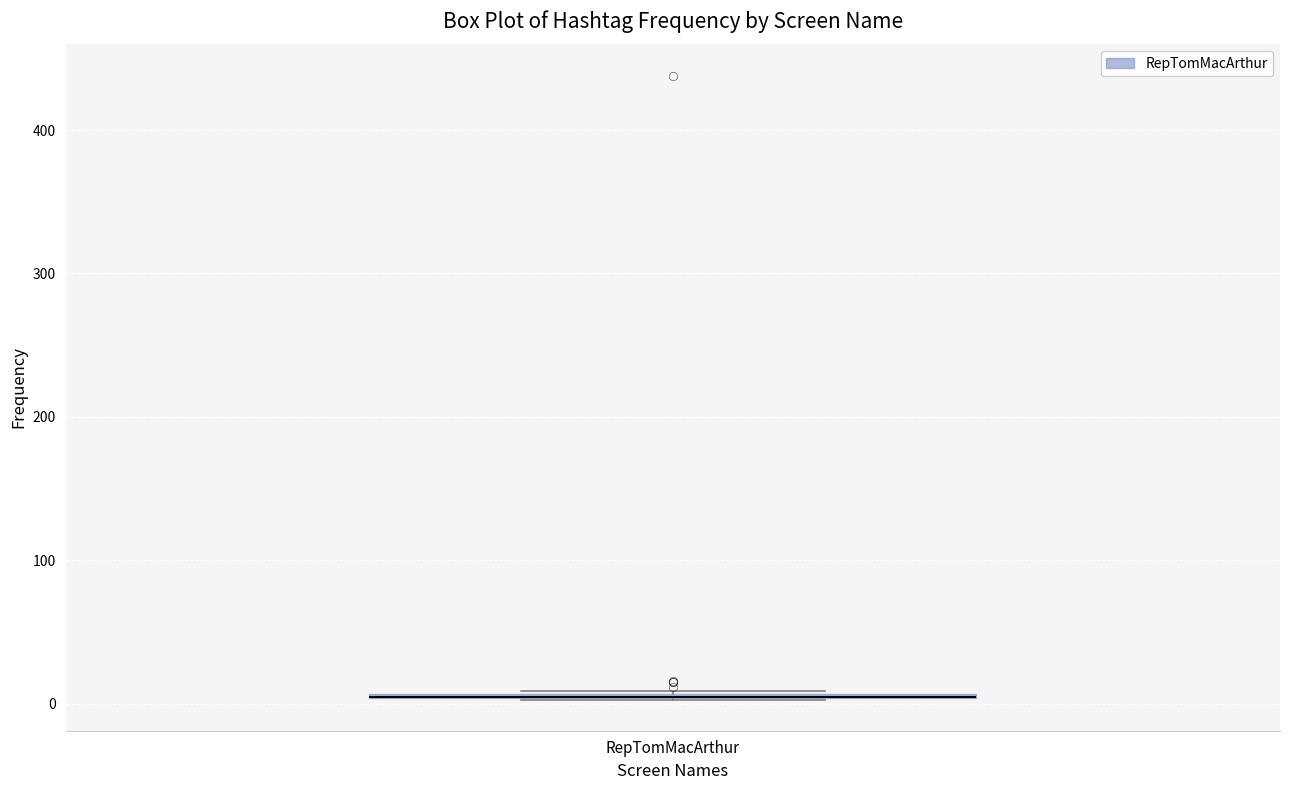

Where is the lower edge of the box for RepTomMacArthur on the y-axis? The values are not printed on the chart, so give them approximately, as read against the axis.

0